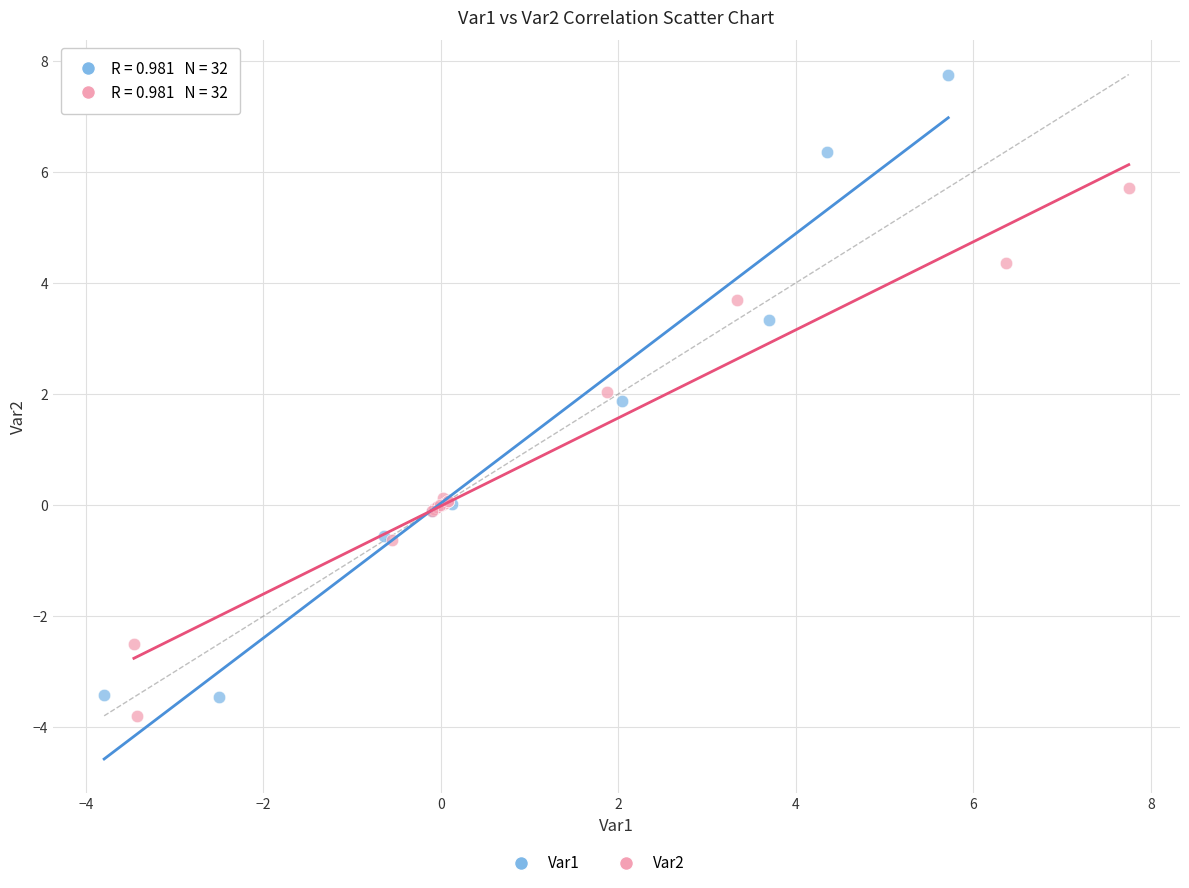

Which series has the widest spread of Y values?

Var1